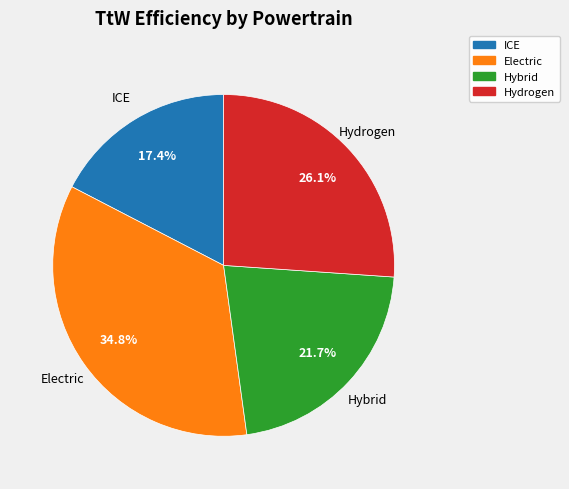

What percentage do Electric and ICE together represent?

52.2%